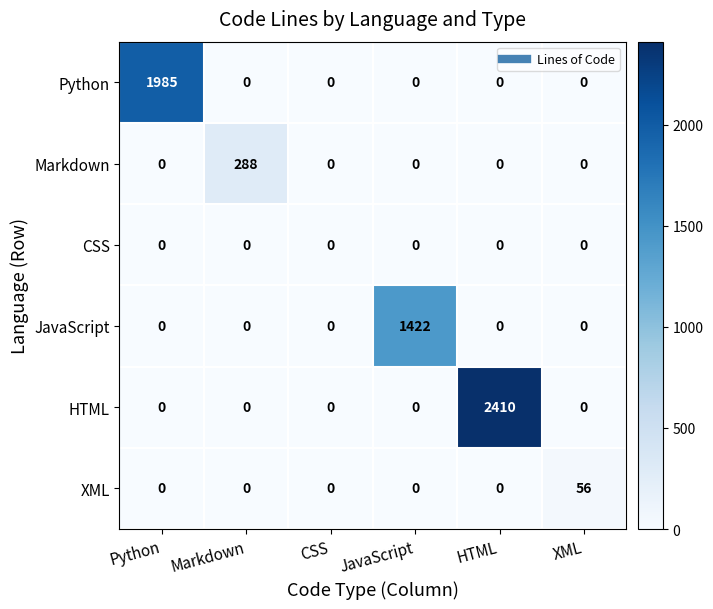

What is the total value across all series at JavaScript?

1422